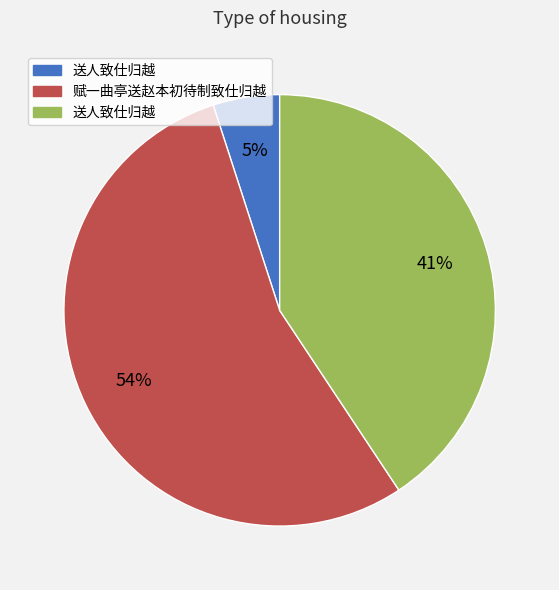

To the nearest percent, what is the difference between the largest and smallest slice percentages?

49%